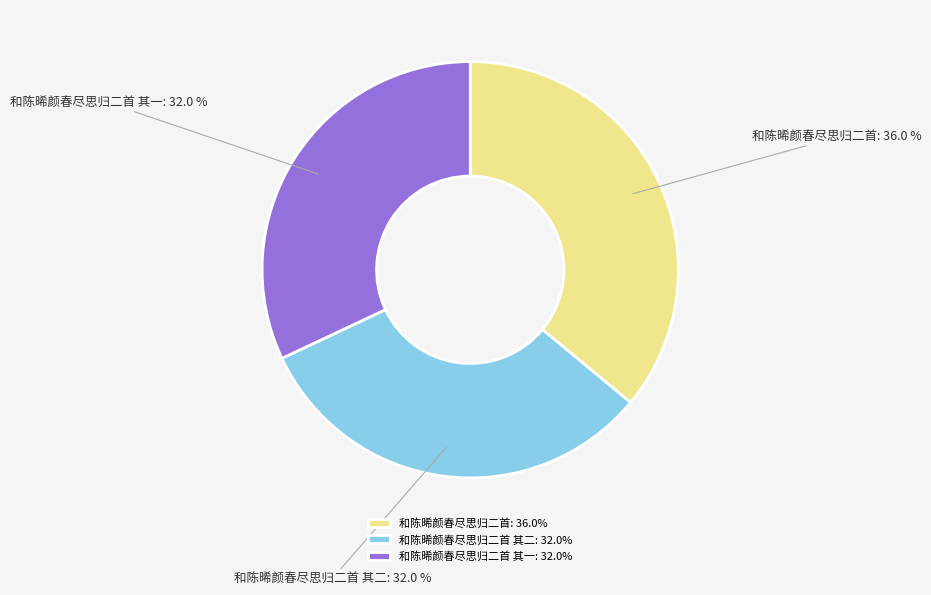

Which category has the biggest portion of the pie?

和陈晞颜春尽思归二首: 36.0%